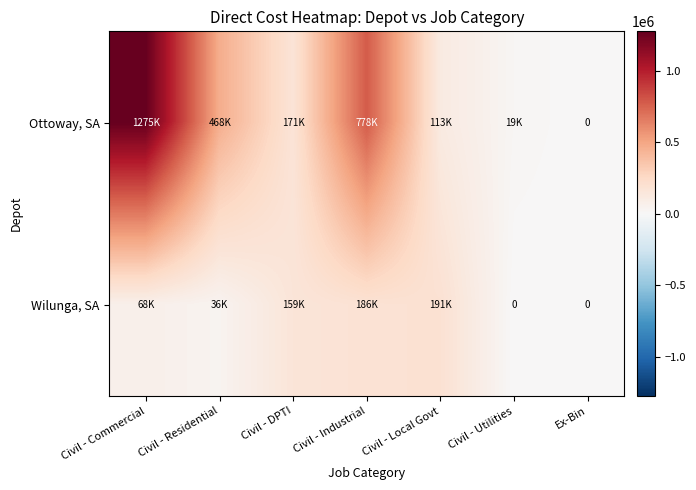

Read the Ottoway, SA value at Civil - Industrial.

778301